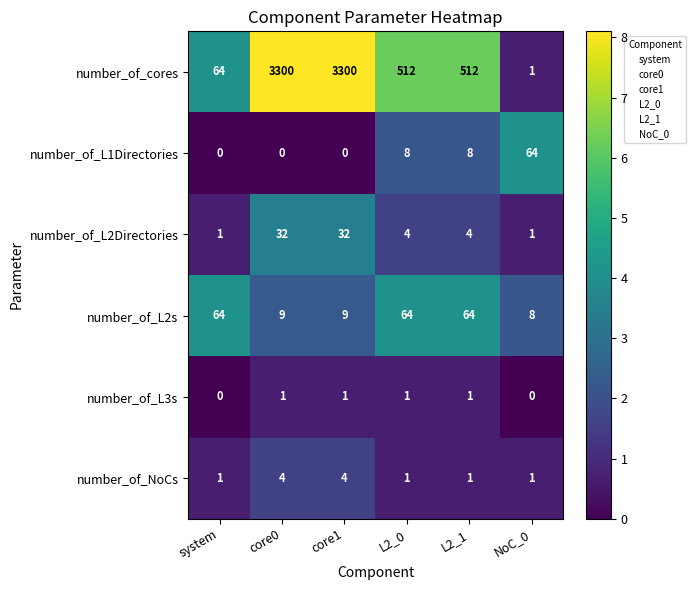

Which series has the largest range (max minus min)?

number_of_cores